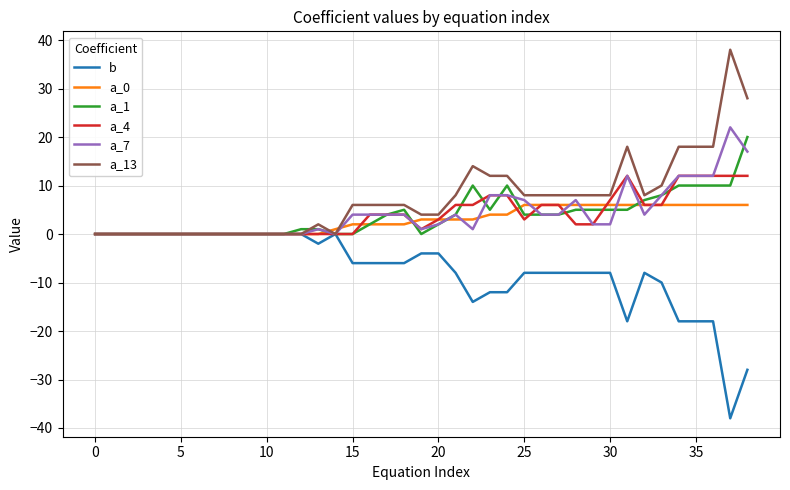

What is the maximum value shown in the chart?

38